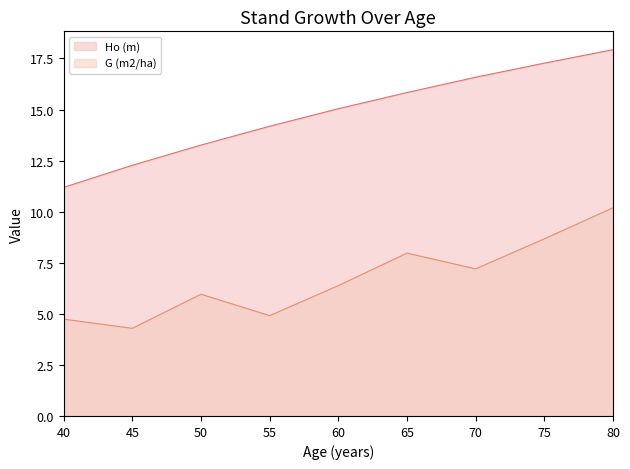

What is the lowest value of the Ho (m) series?

11.2